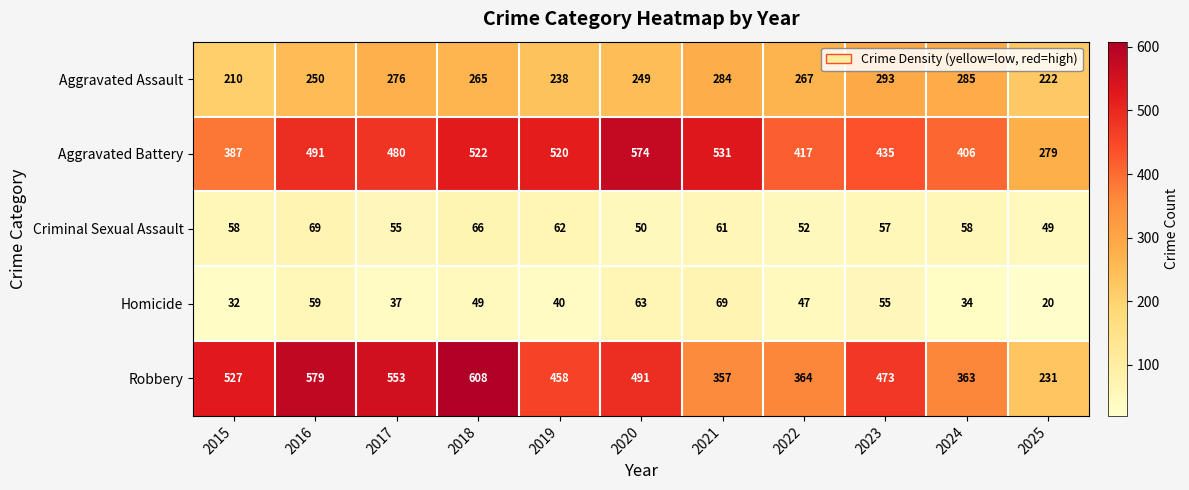

The value of Robbery at 2024 is 139. True or false?

False